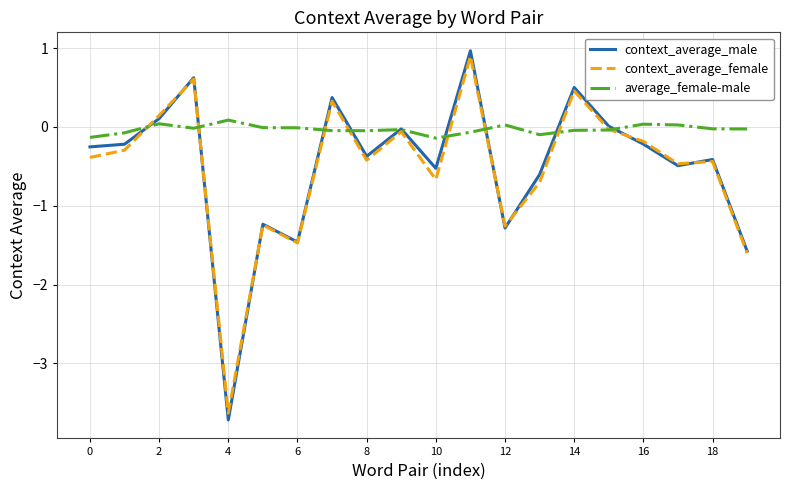

Which series has the largest total across all categories?

average_female-male